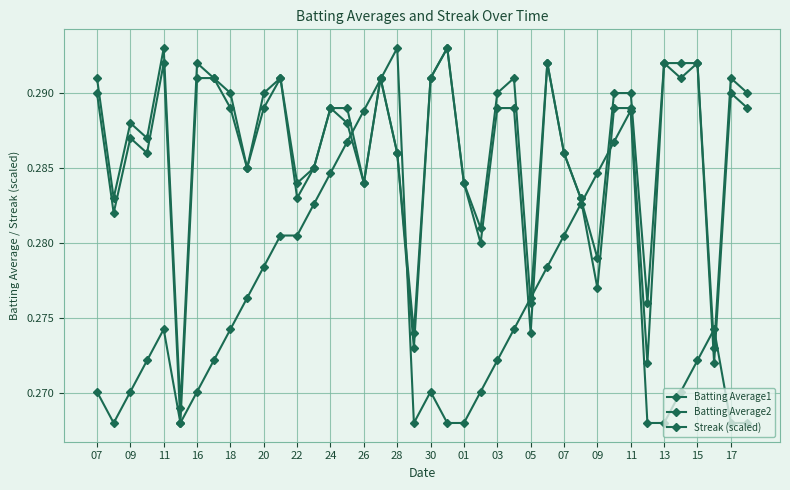

Count the number of data series in this chart.

3